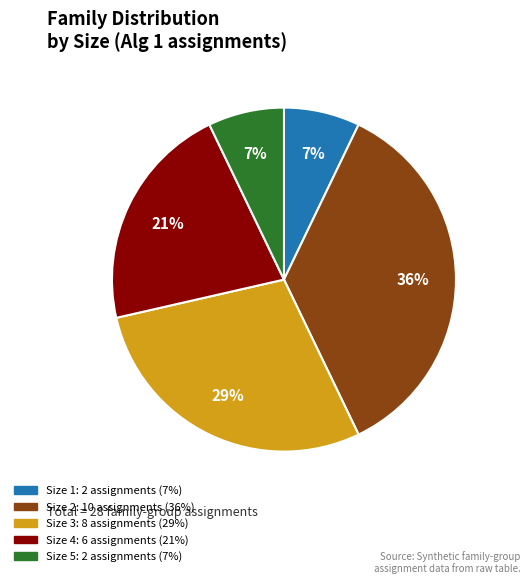

Do Size 5 and Size 1 together represent more than half of the pie?

No